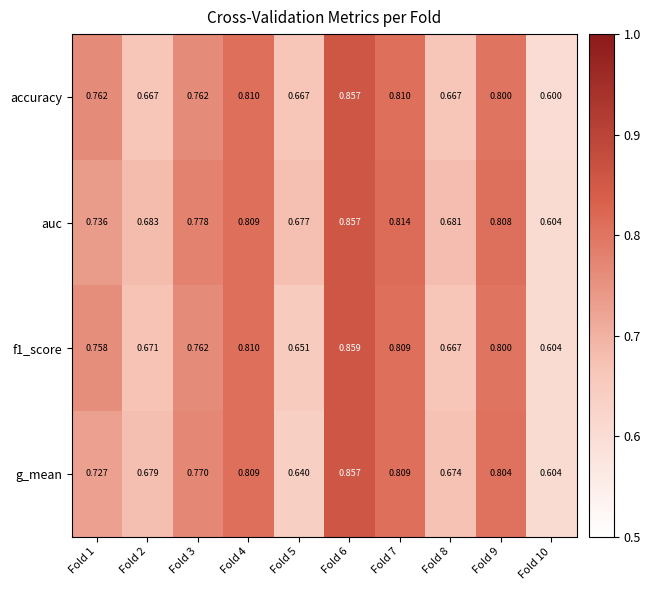

Which series has the largest total across all categories?

auc